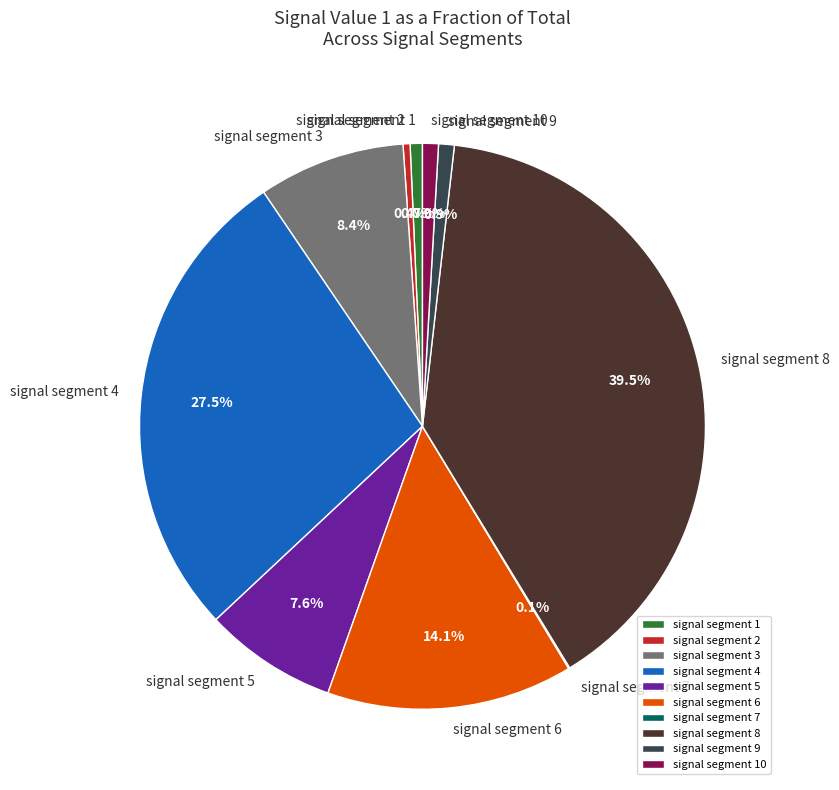

To the nearest percent, what is the difference between the largest and smallest slice percentages?

39%